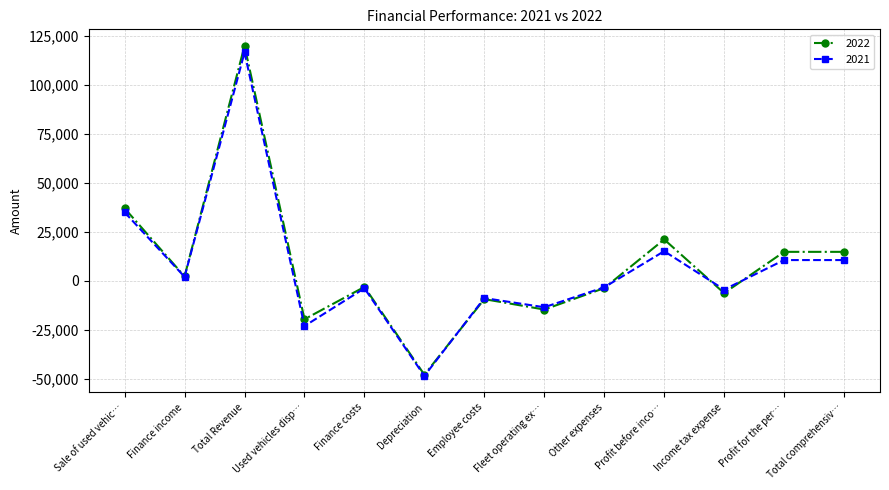

What is the maximum value shown in the chart?

119999